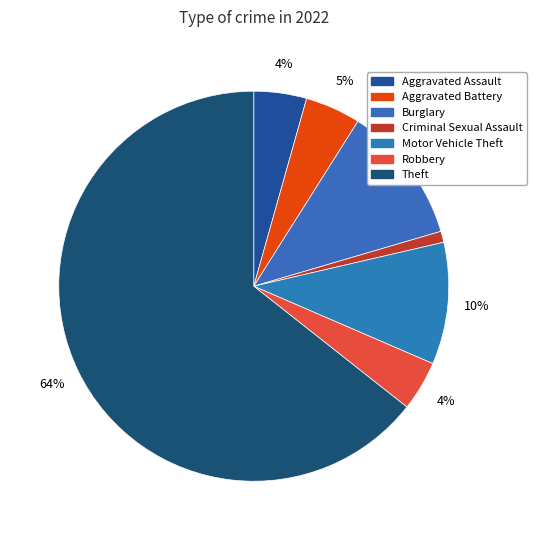

Count the number of slices in the pie.

7